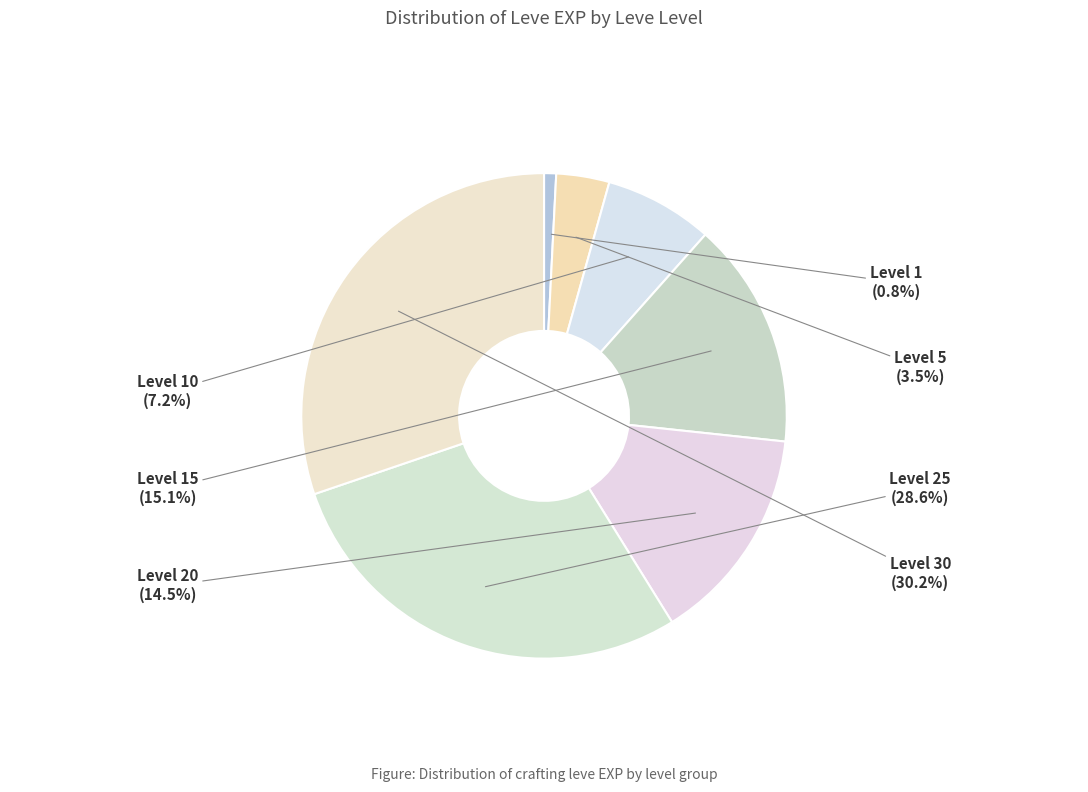

Which has a higher value, Level 30 or Level 1?

Level 30